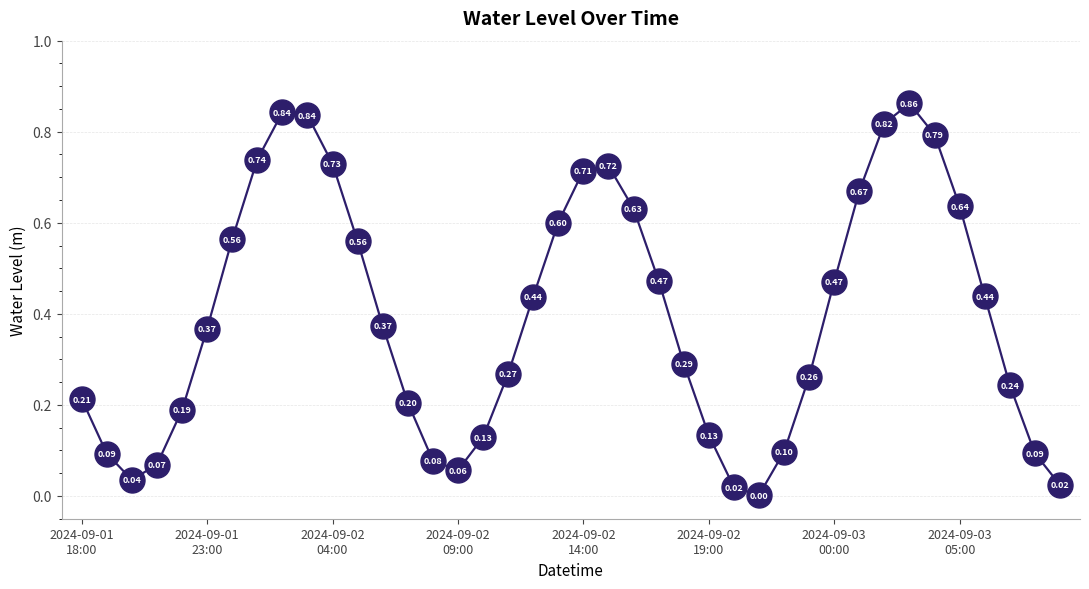

How many lines are shown in the chart?

1